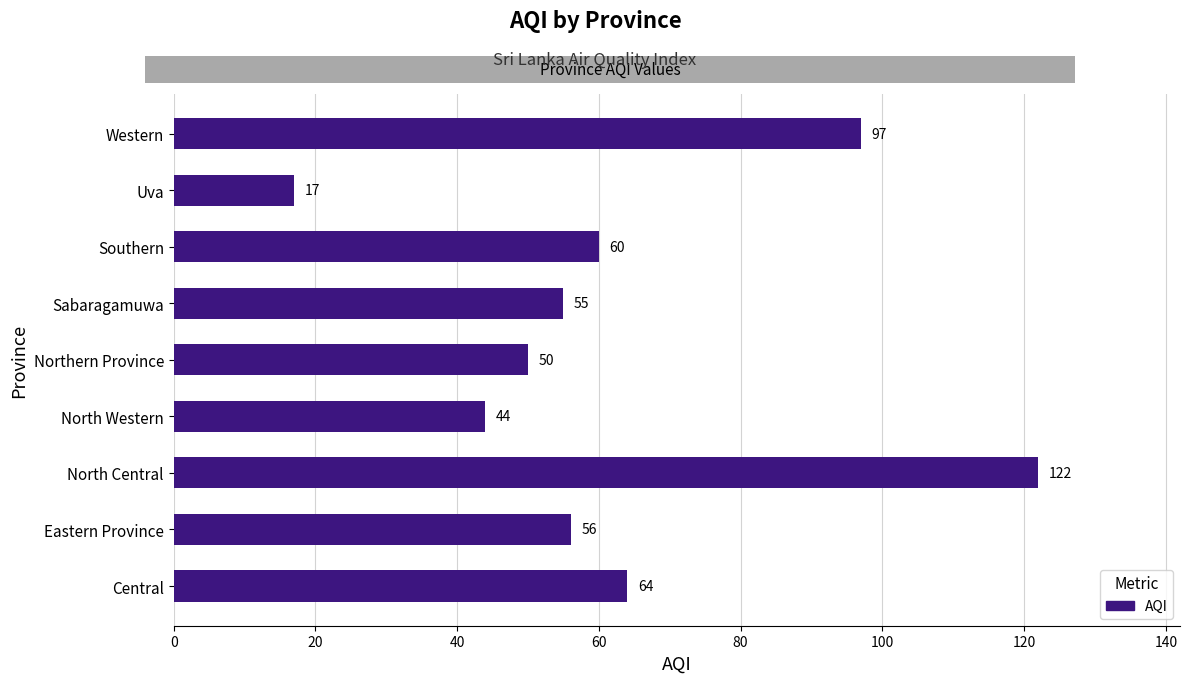

Does the chart contain stacked bars?

No